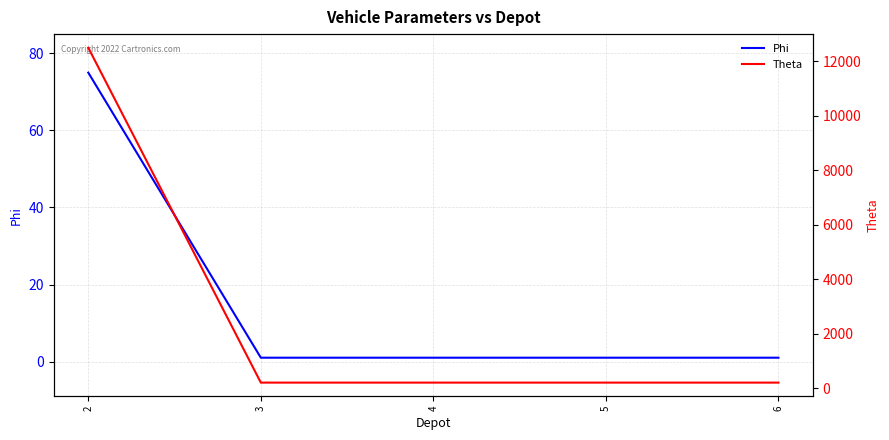

What is the sum of the Theta values at 3 and 2?

12700